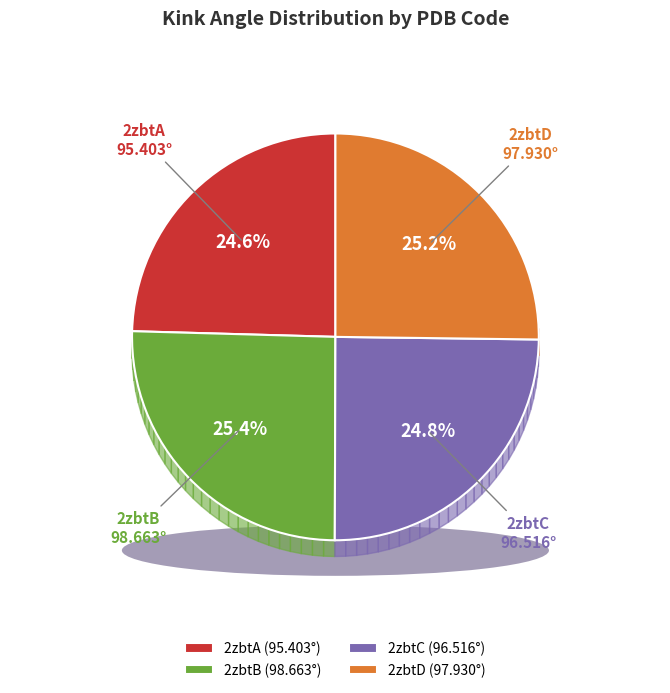

Is it true that 2zbtA is 25% of the pie?

True